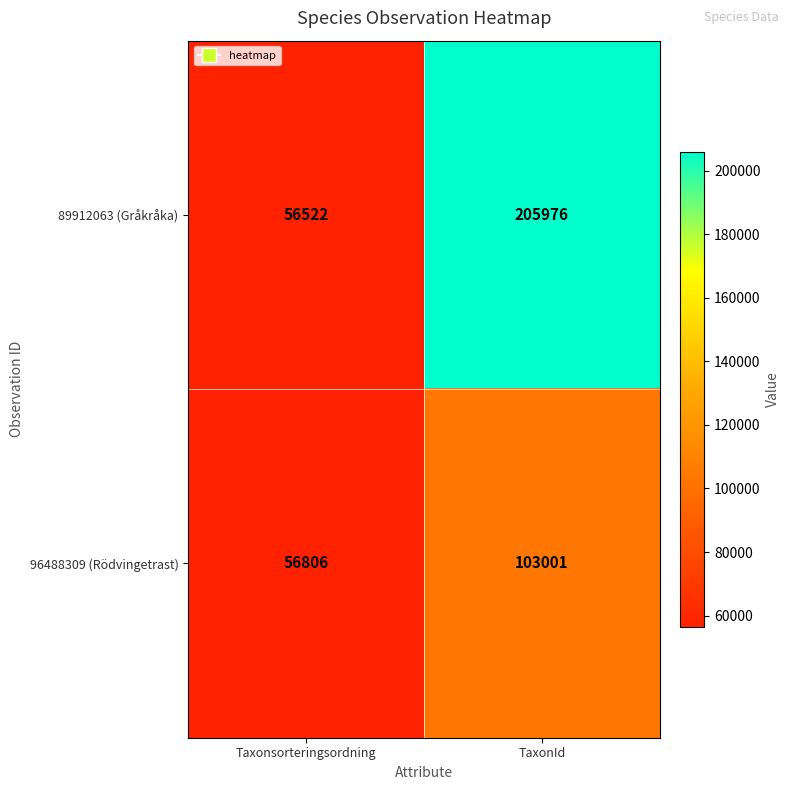

Is the value of 89912063 (Gråkråka) at Taxonsorteringsordning greater than the value of 96488309 (Rödvingetrast) at TaxonId?

No